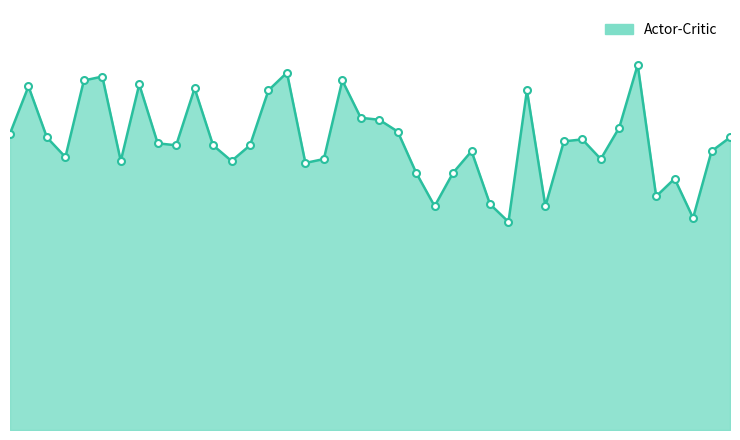

Reading left to right, what are all the values shown in this chart?

1=151	2=175	3=149	4=139	5=178	6=180	7=137	8=176	9=146	10=145	11=174	12=145	13=137	14=145	15=173	16=182	17=136	18=138	19=178	20=159	21=158	22=152	23=131	24=114	25=131	26=142	27=115	28=106	29=173	30=114	31=147	32=148	33=138	34=154	35=186	36=119	37=128	38=108	39=142	40=149